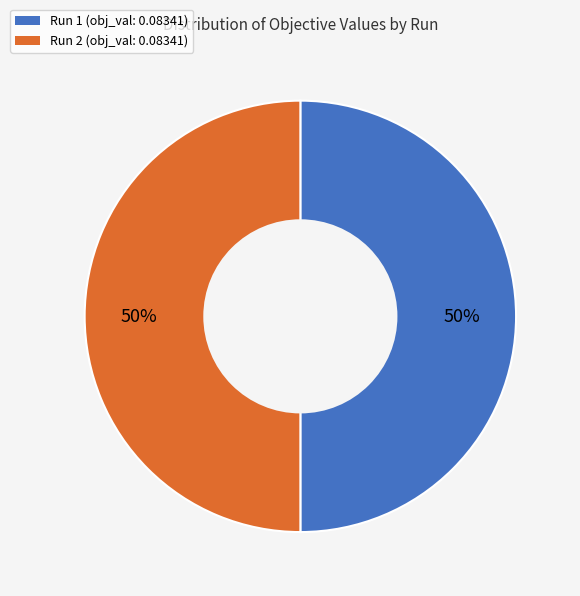

Is the sum of Run 1 and Run 2 greater than half?

Yes